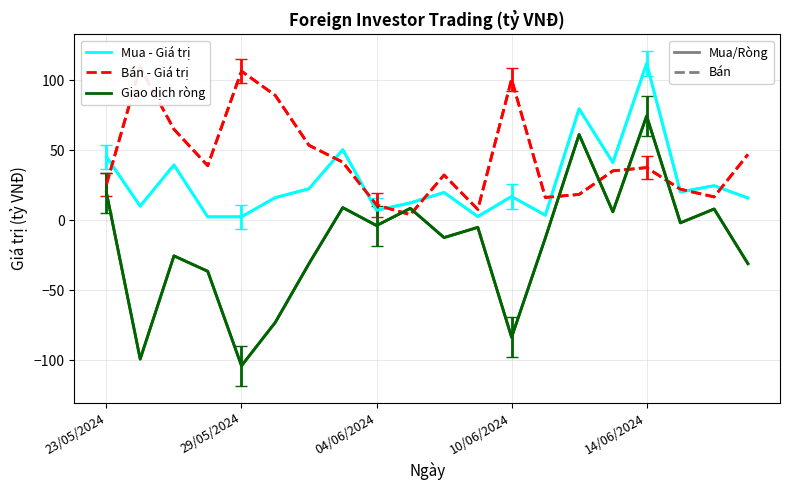

What is the greatest value displayed?

112.0